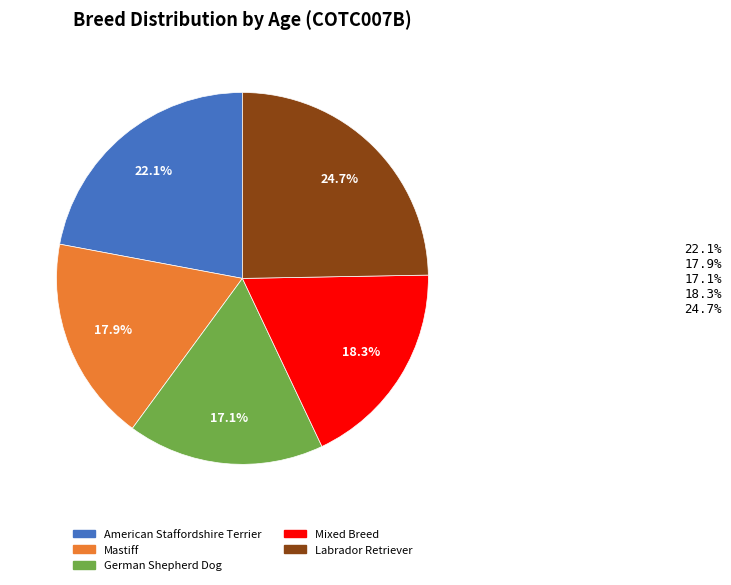

Approximately how many times larger is the value at German Shepherd Dog compared to Mixed Breed?

0.9